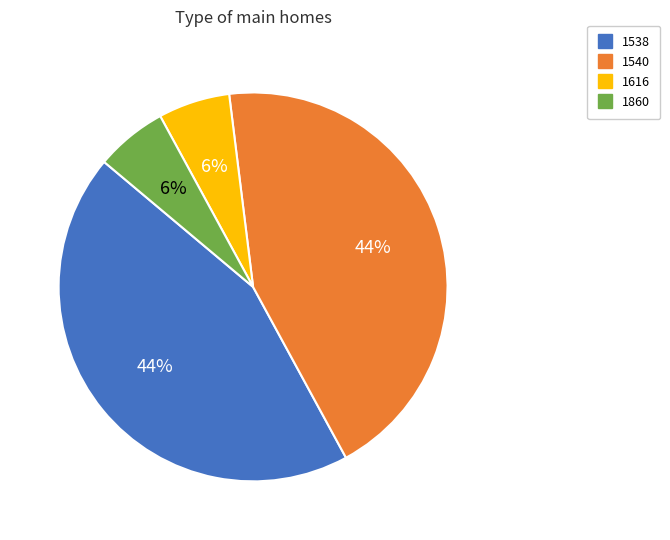

To the nearest percent, what is the combined percentage of 1616 and 1860?

12%